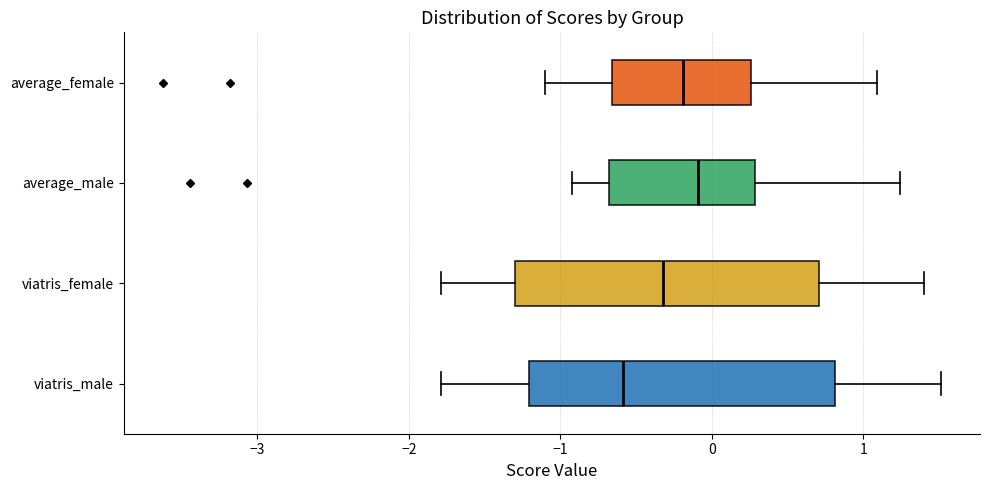

Which box's median line is the furthest to the left?

viatris_male